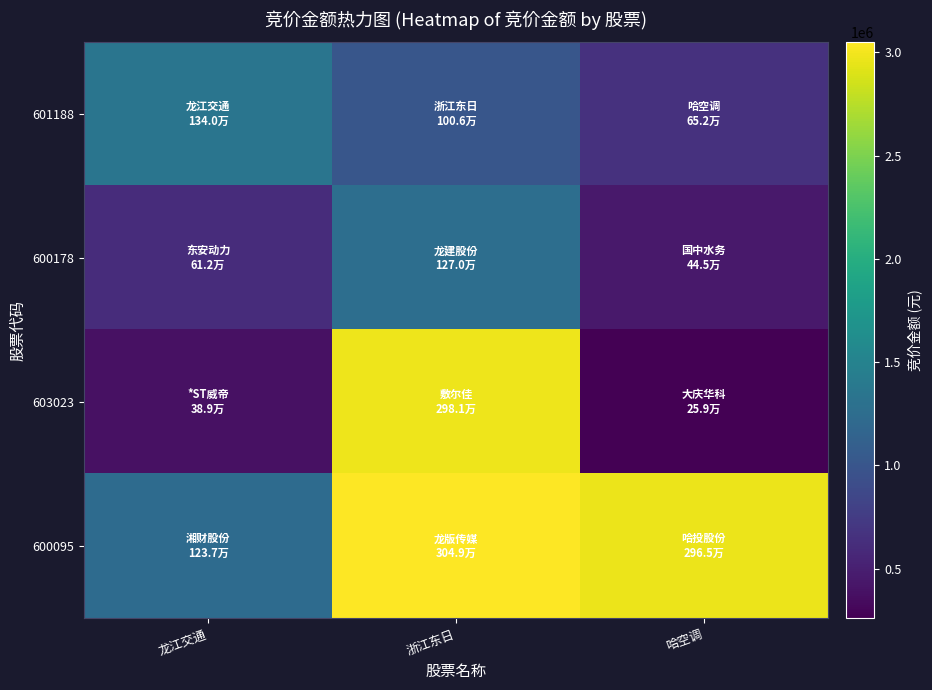

Which series has the largest total across all categories?

600095